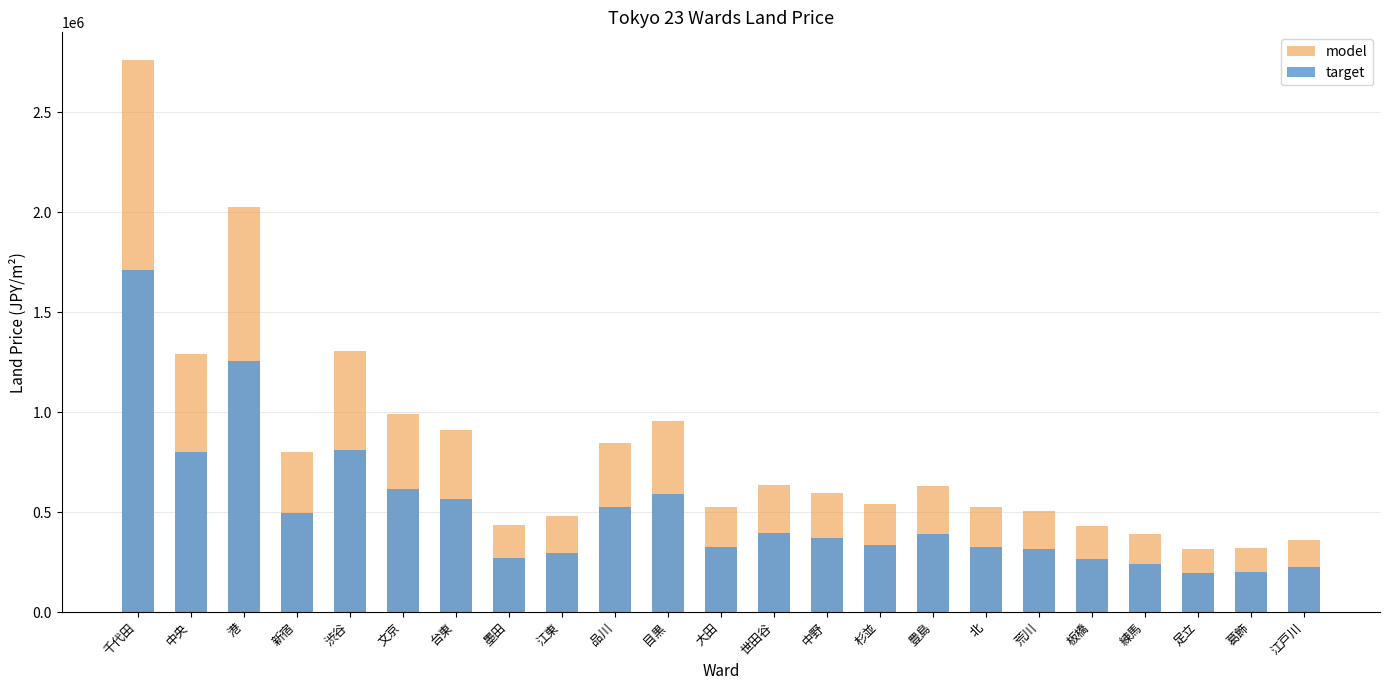

Where is target nearest to the value 953870?

渋谷